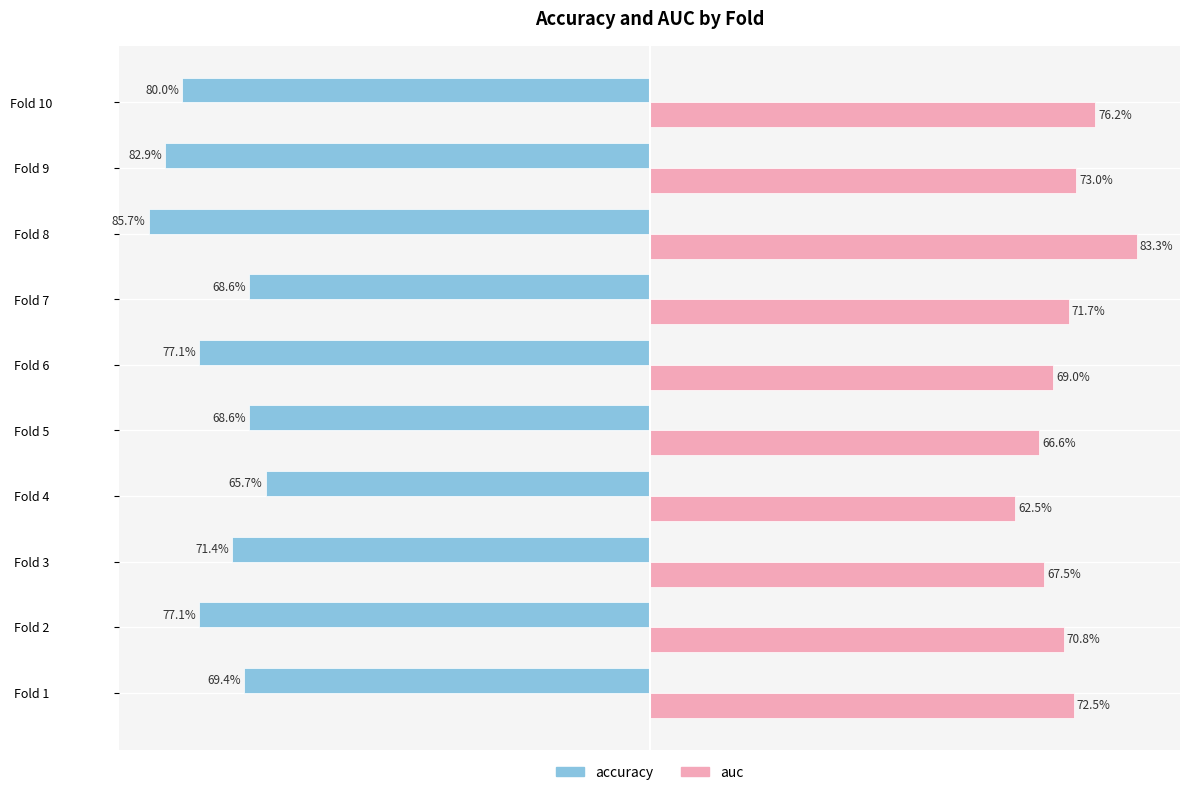

What are all the series names shown in the legend?

accuracy, auc